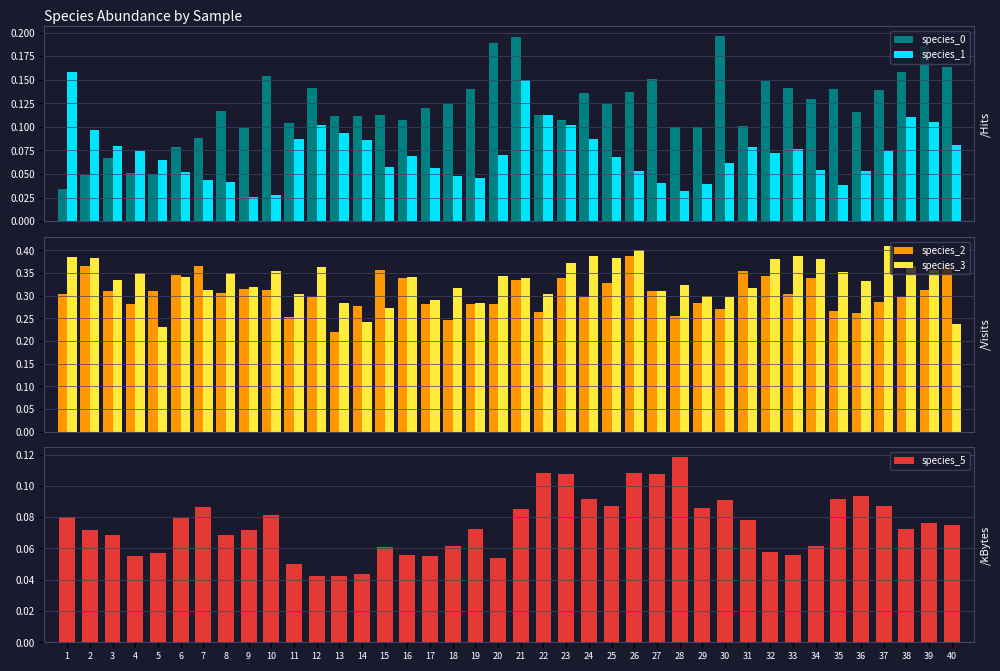

Between 16 and 5, which is larger?

16